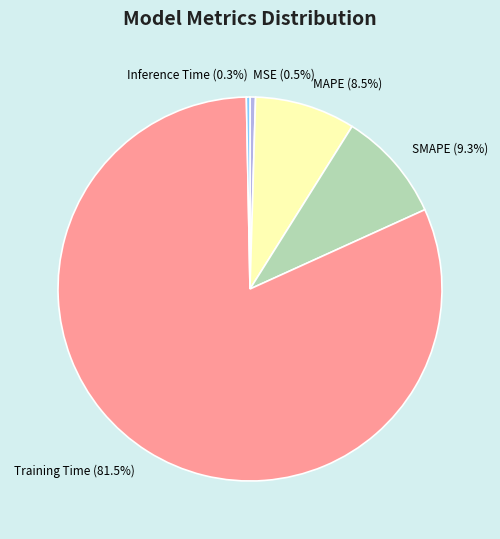

What percentage is NOT represented by Inference Time?

99.7%